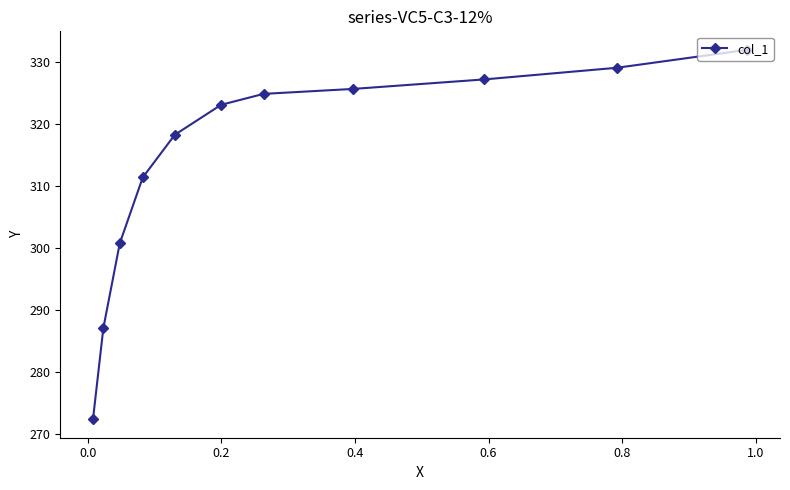

What is the value of the 1st point from the left?

272.4